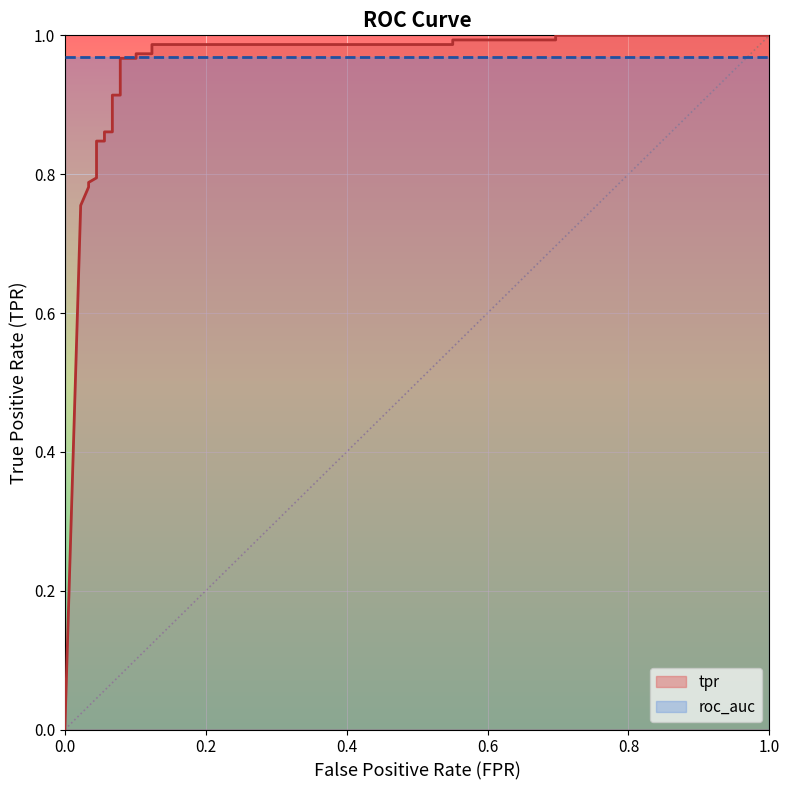

What position from the left is 12?

13